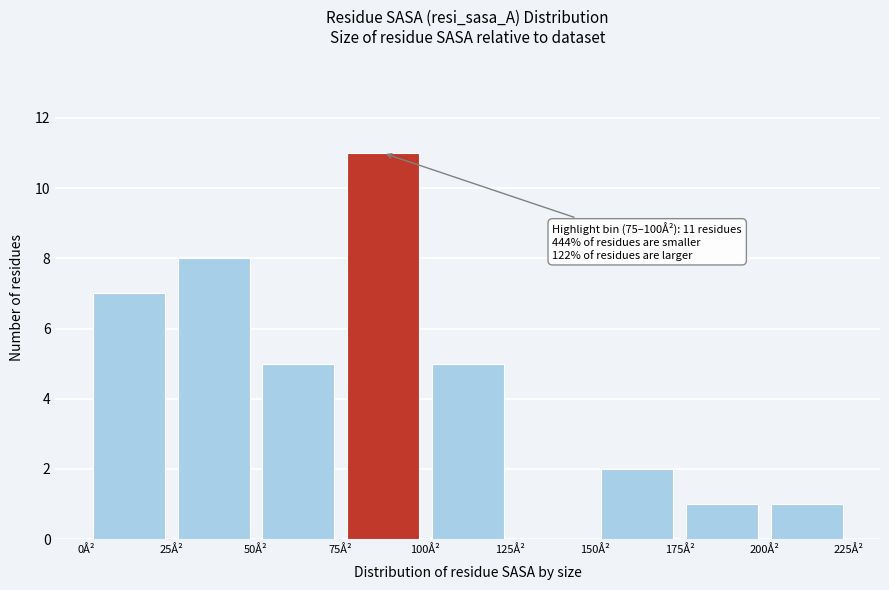

Which range on the x-axis has the tallest bar?

75 to 100